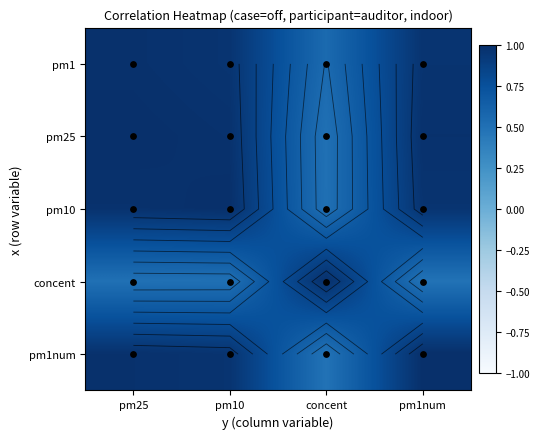

Is it true that pm1num equals 0.3 at concent?

False